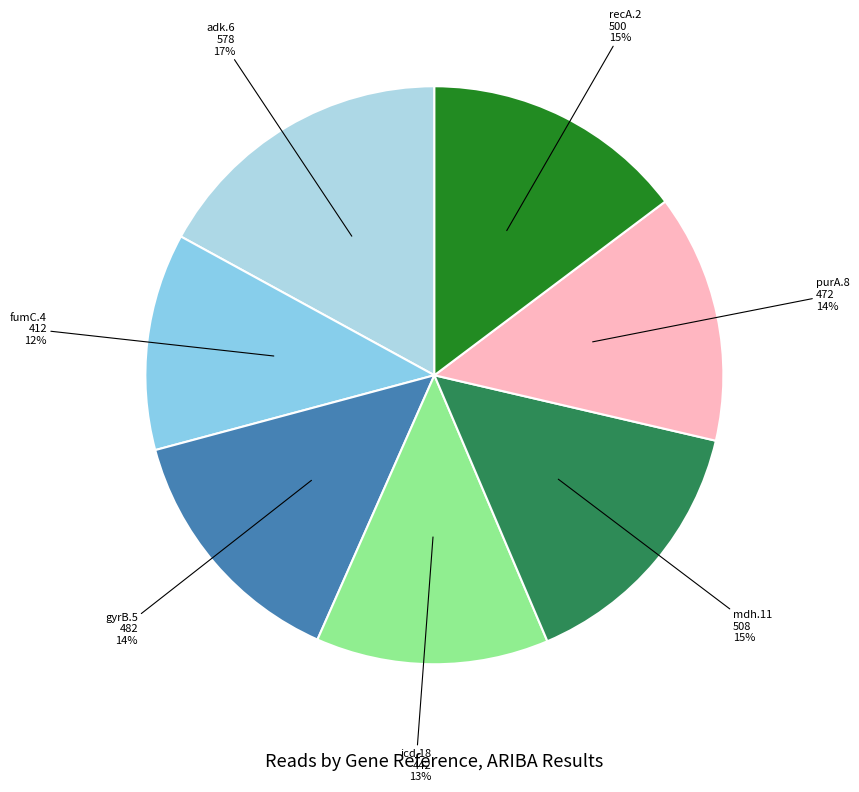

Combined, do recA.2 and purA.8 account for over 50%?

No